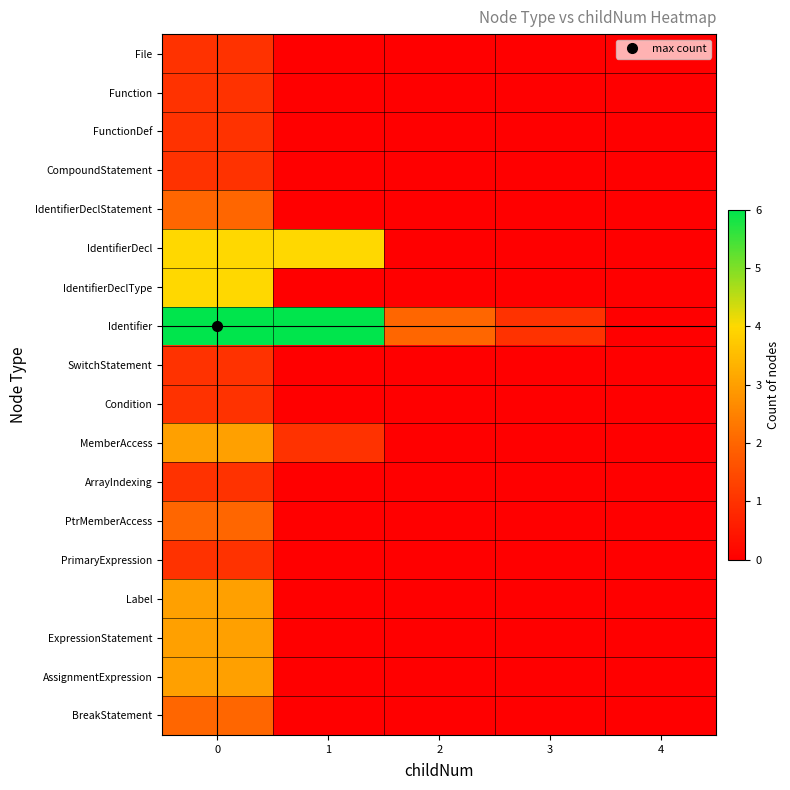

Which series has the largest range (max minus min)?

Identifier